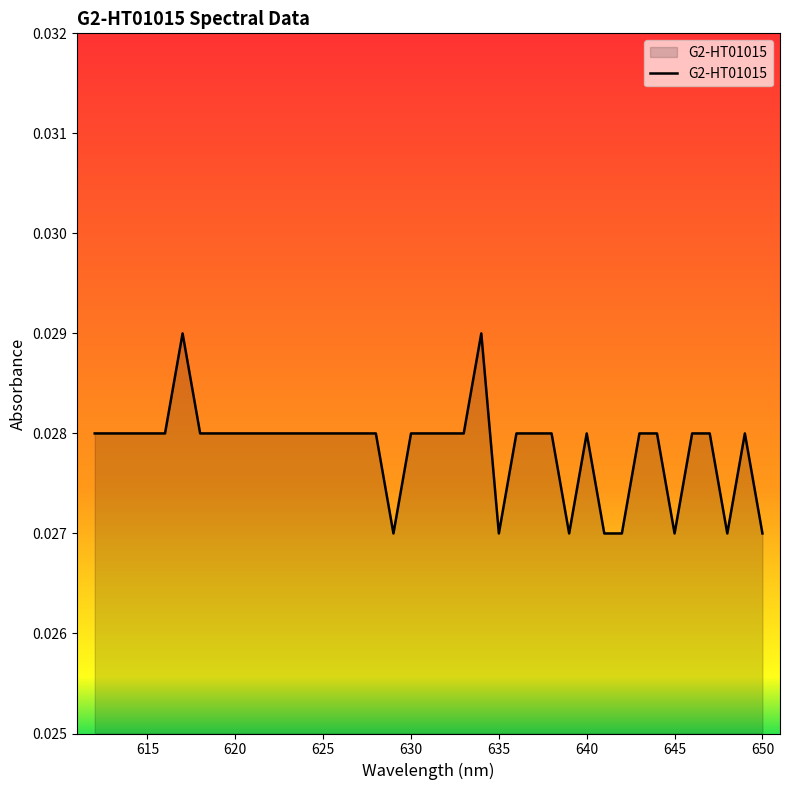

How many points are higher than both their immediate neighbors (excluding endpoints)?

4